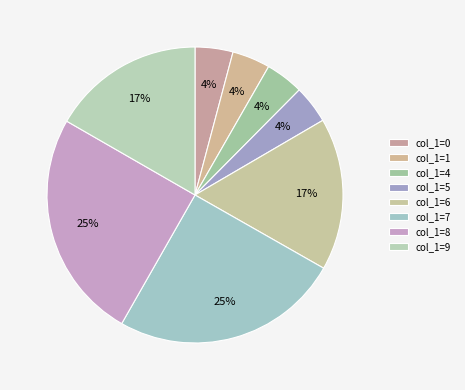

Does any single category account for the majority?

No